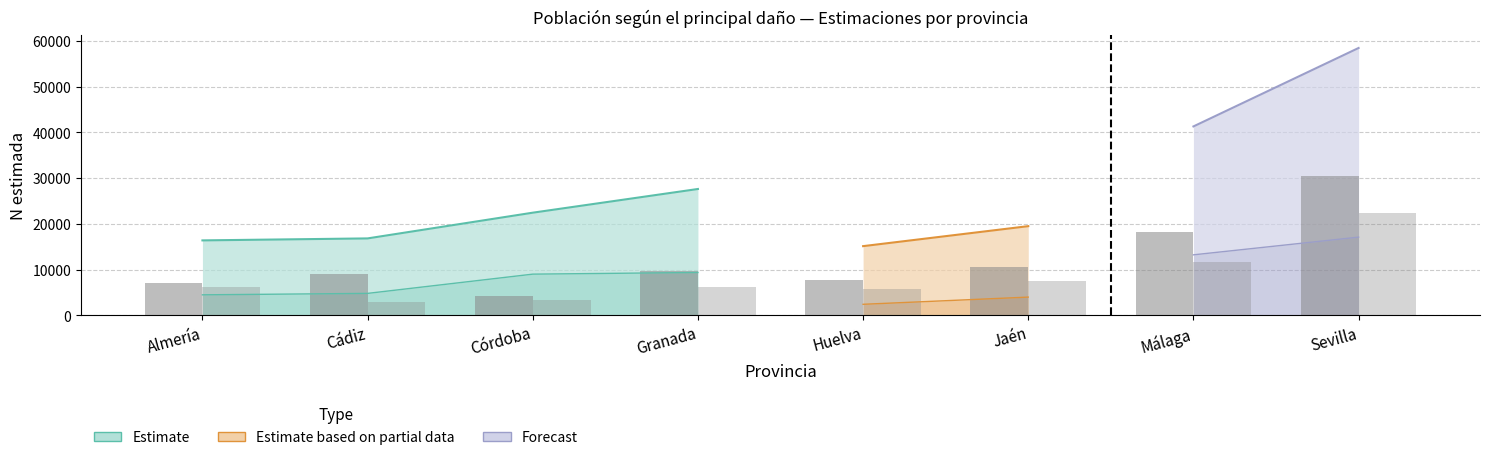

What value does the Total Mujer N (estimada) series have at Cádiz, to the nearest 10?

8960